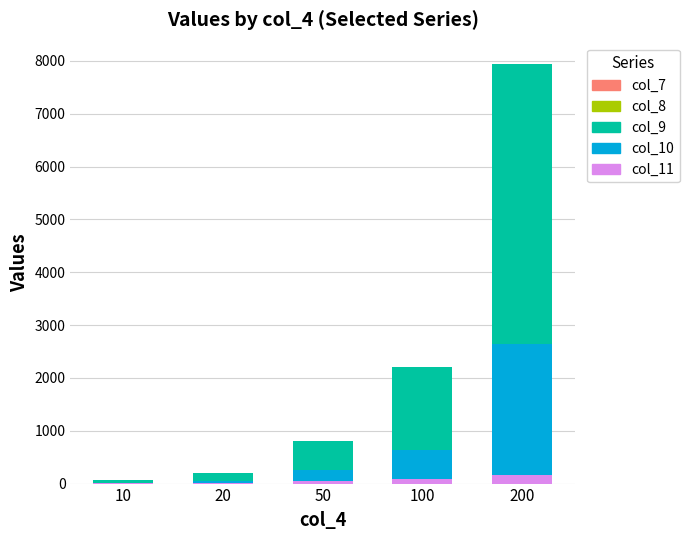

Between 20 and 50, which series saw the biggest shift?

col_9